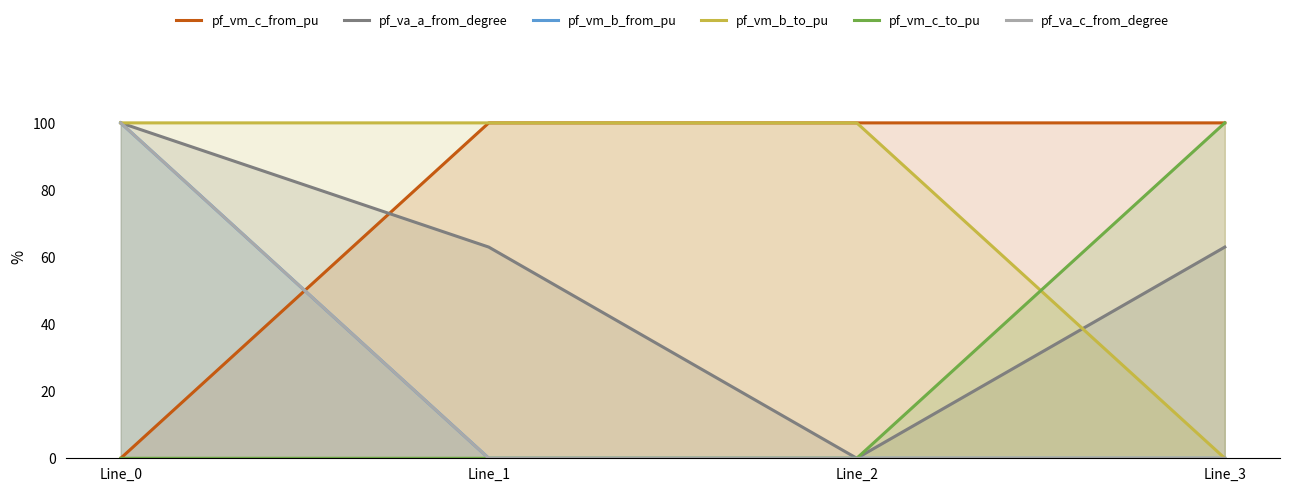

Which series has the largest total across all categories?

pf_vm_b_to_pu